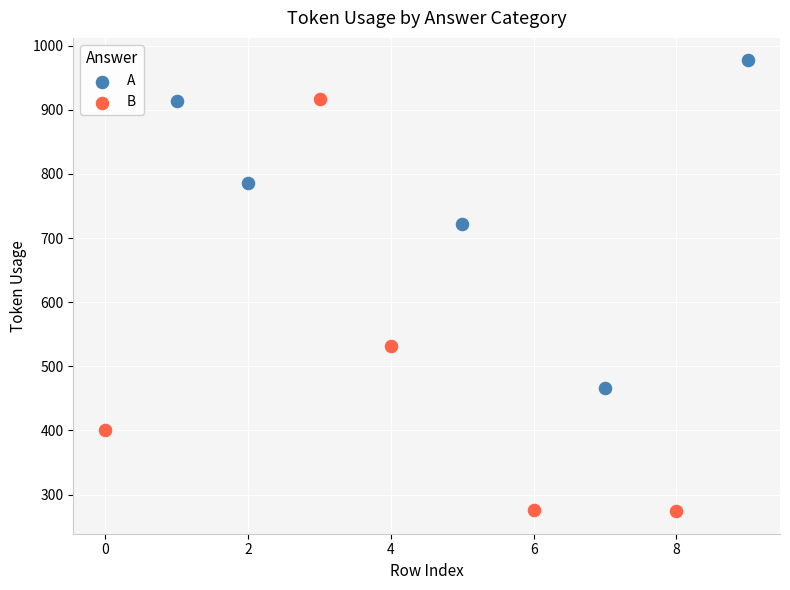

Which series contains the lowest Y value?

B